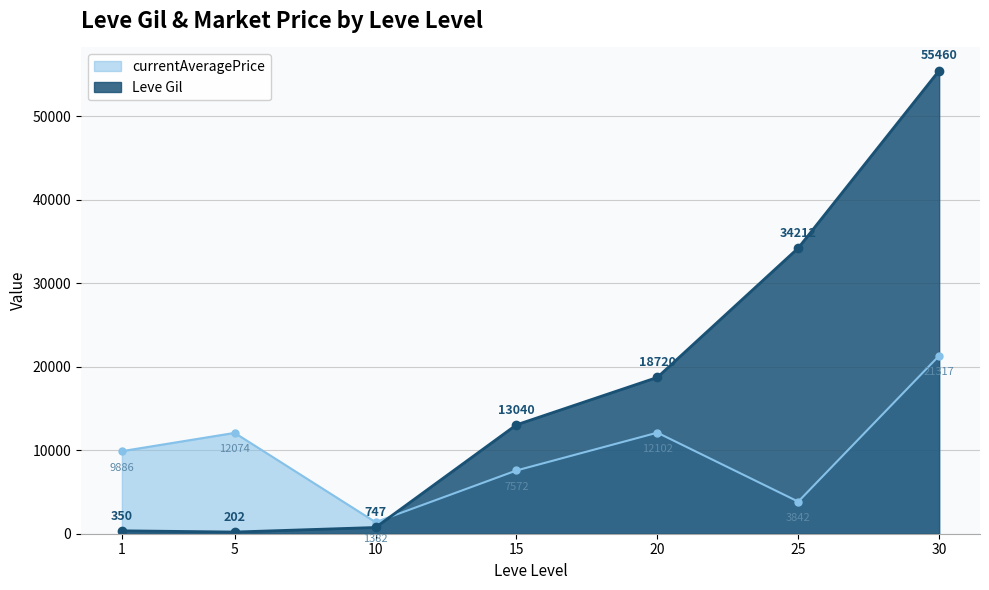

List the series in order of their overall mean, highest first.

Leve Gil, currentAveragePrice